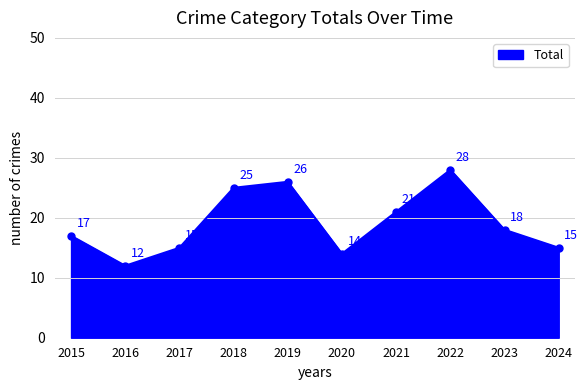

How many series are shown in this chart?

1